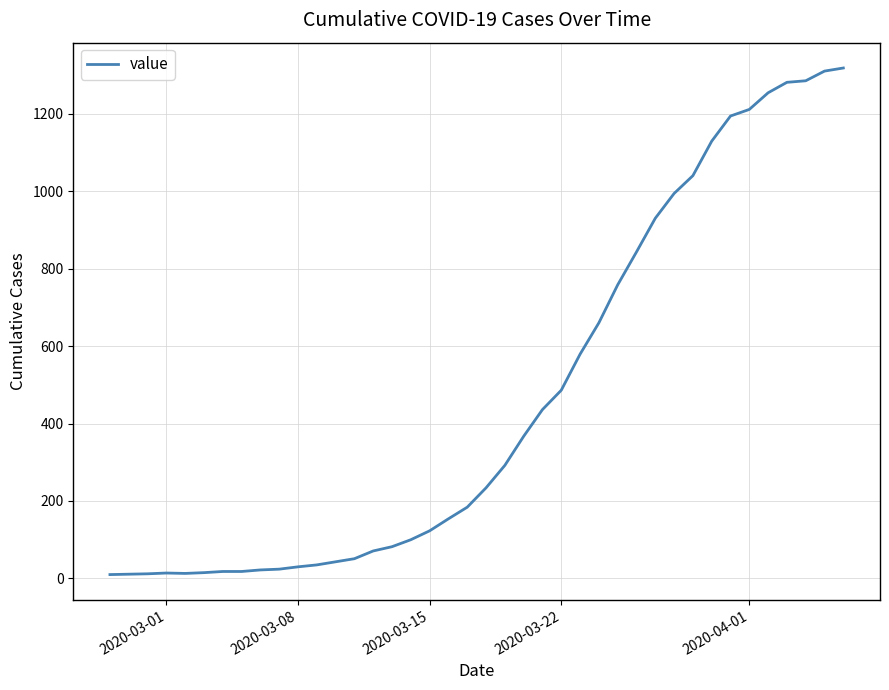

What is the greatest value displayed?

1318